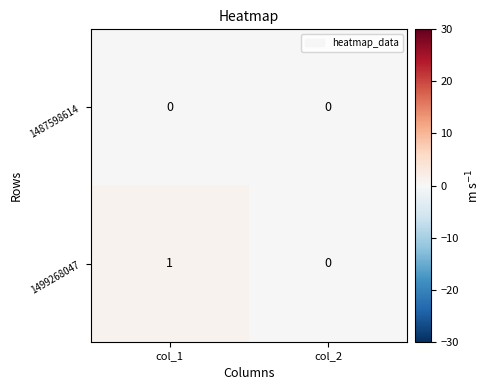

Which category has the lowest value in the 1499268047 series?

col_2